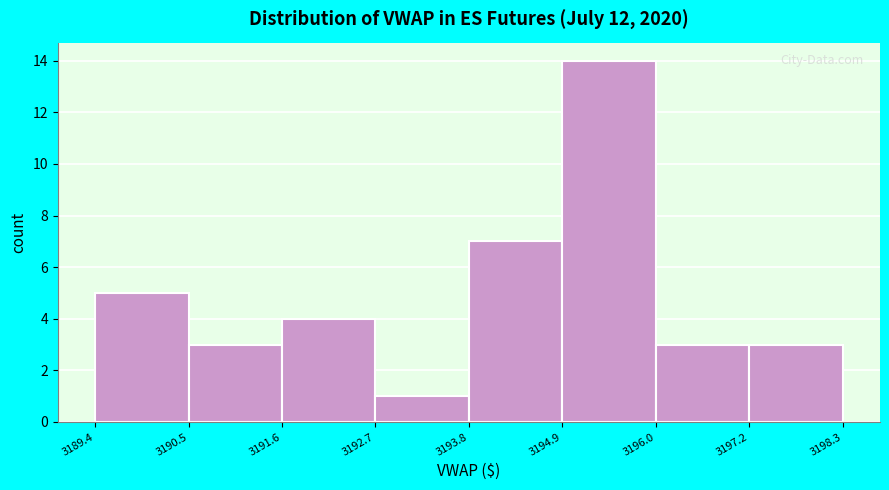

What is the height of the bar covering 3191.6 to 3192.7 on the x-axis? The values are not printed on the chart, so give them approximately, as read against the axis.

4